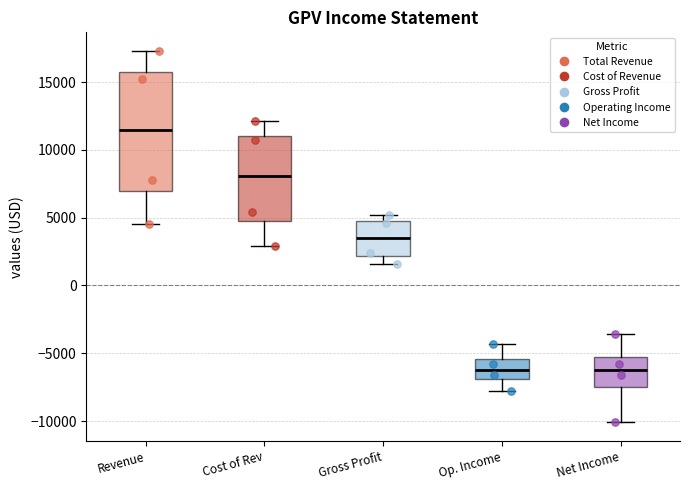

Where is the upper edge of the box for Gross Profit on the y-axis? The values are not printed on the chart, so give them approximately, as read against the axis.

5000